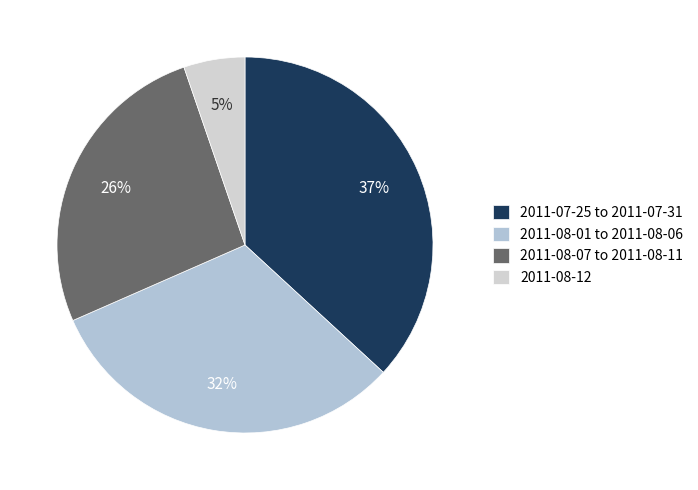

Which slice is the largest?

2011-07-25 to 2011-07-31